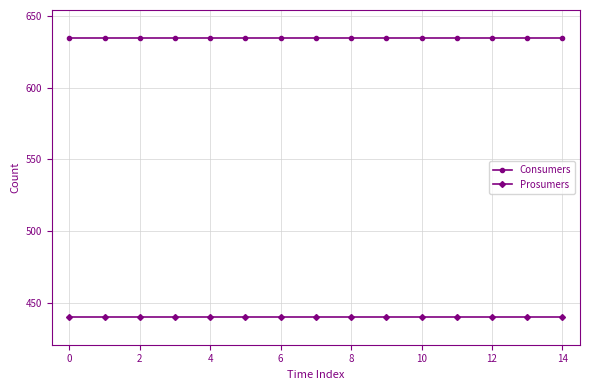

List the series in order of their overall mean, highest first.

Consumers, Prosumers